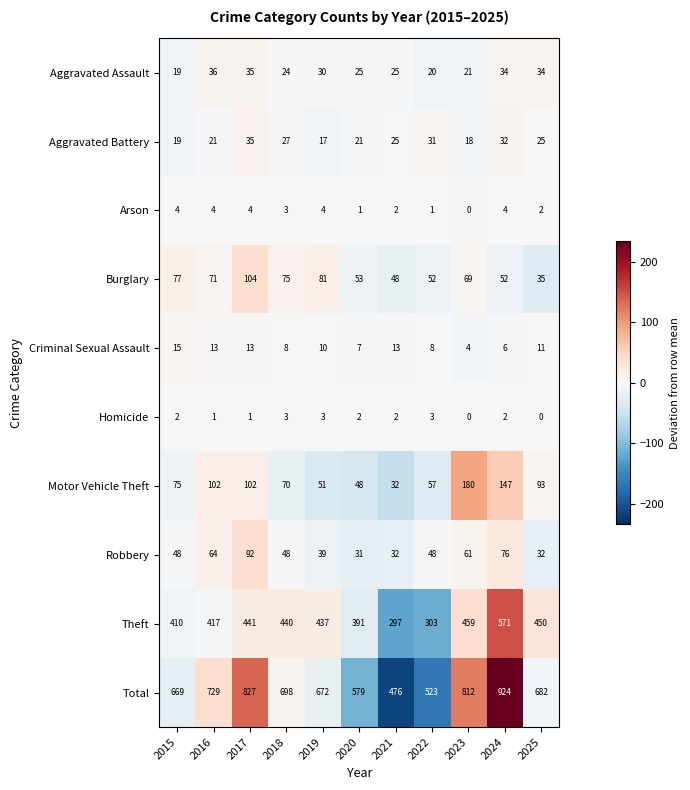

The value of Arson at 2016 is 2. True or false?

False